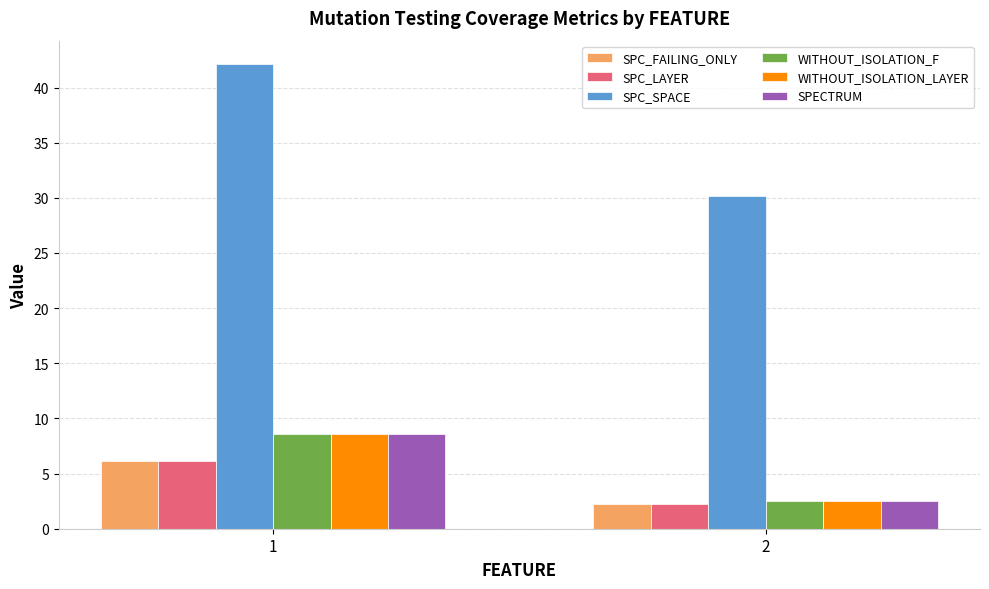

What is the spread (max minus min) of values at 2?

27.9